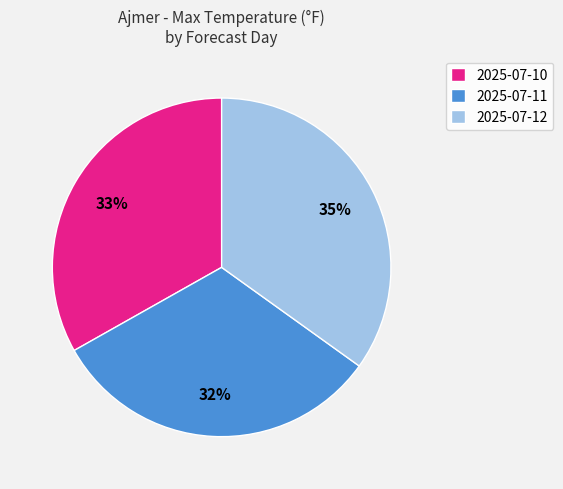

Rank the categories by value from highest to lowest.

2025-07-12, 2025-07-10, 2025-07-11